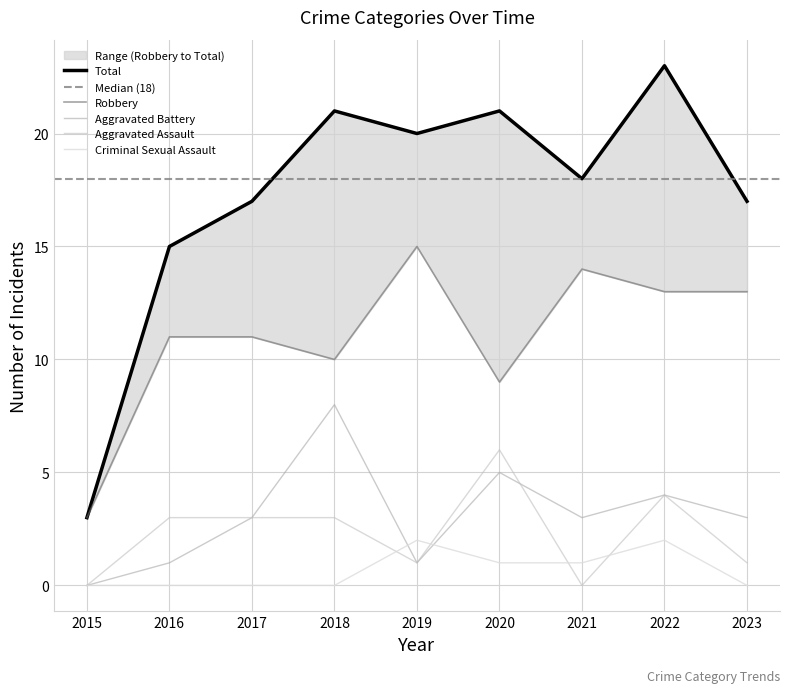

What is the value of the Criminal Sexual Assault point at the 7th from the left?

1